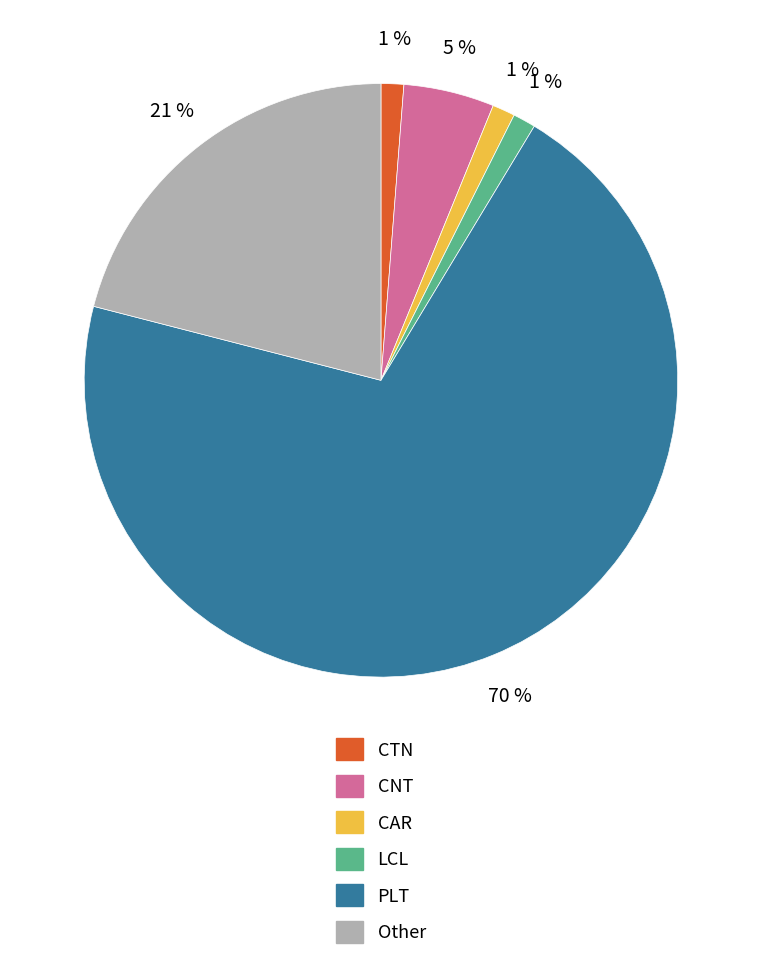

Is it true that LCL is 8% of the pie?

False